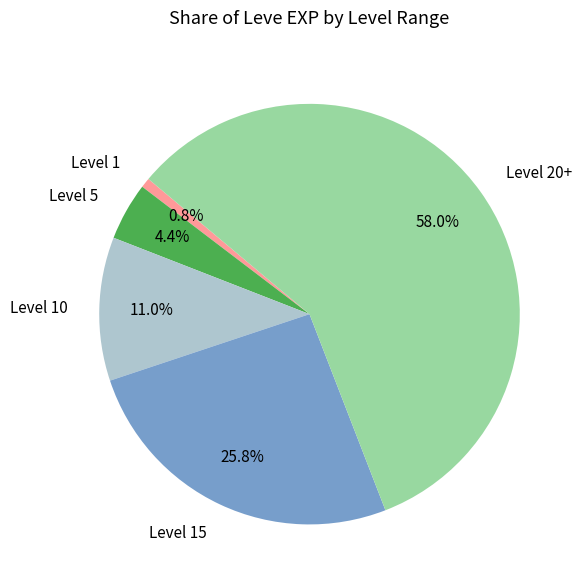

Does any single category account for the majority?

Yes